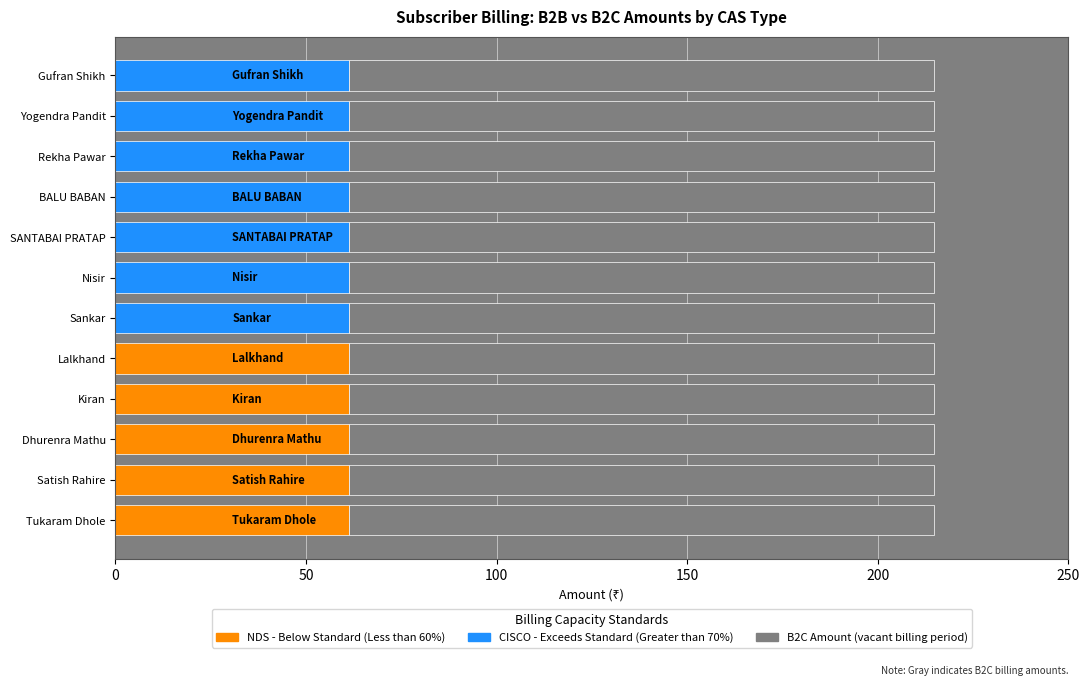

What is the smallest value displayed?

61.4